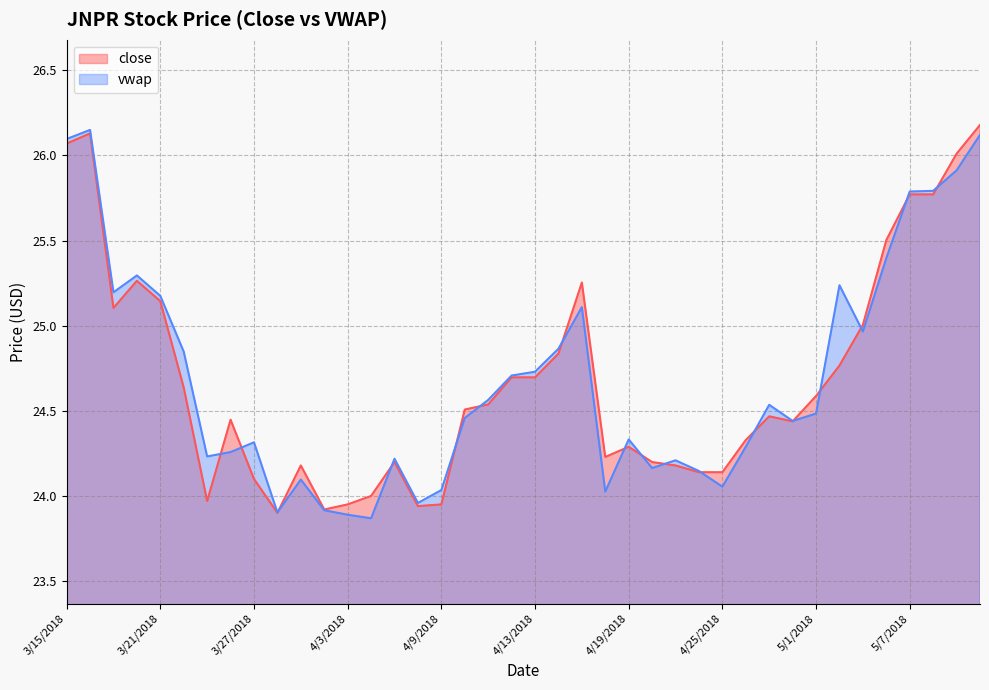

Which series changed the most between 4/19/2018 and 5/1/2018?

close